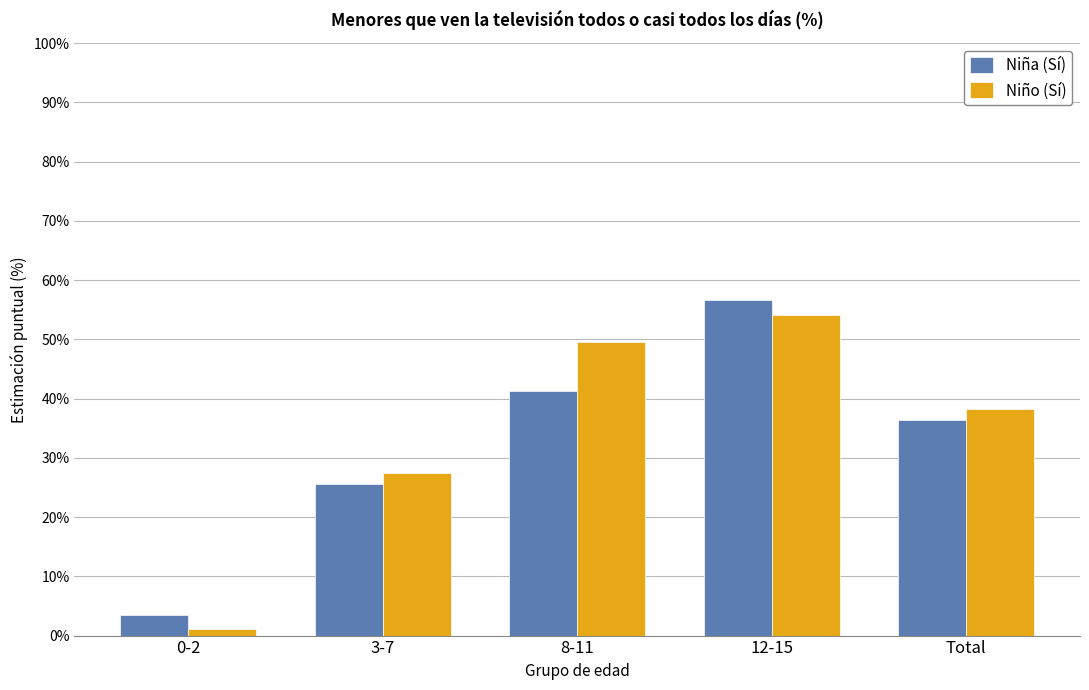

Is it true that Niño (Sí) equals 49.5 at 8-11?

True